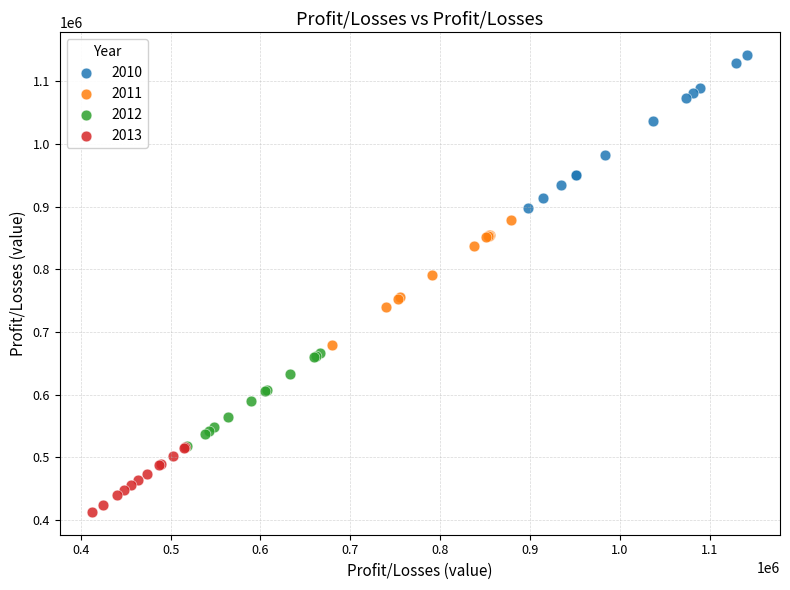

Which series has the widest spread of Y values?

2010